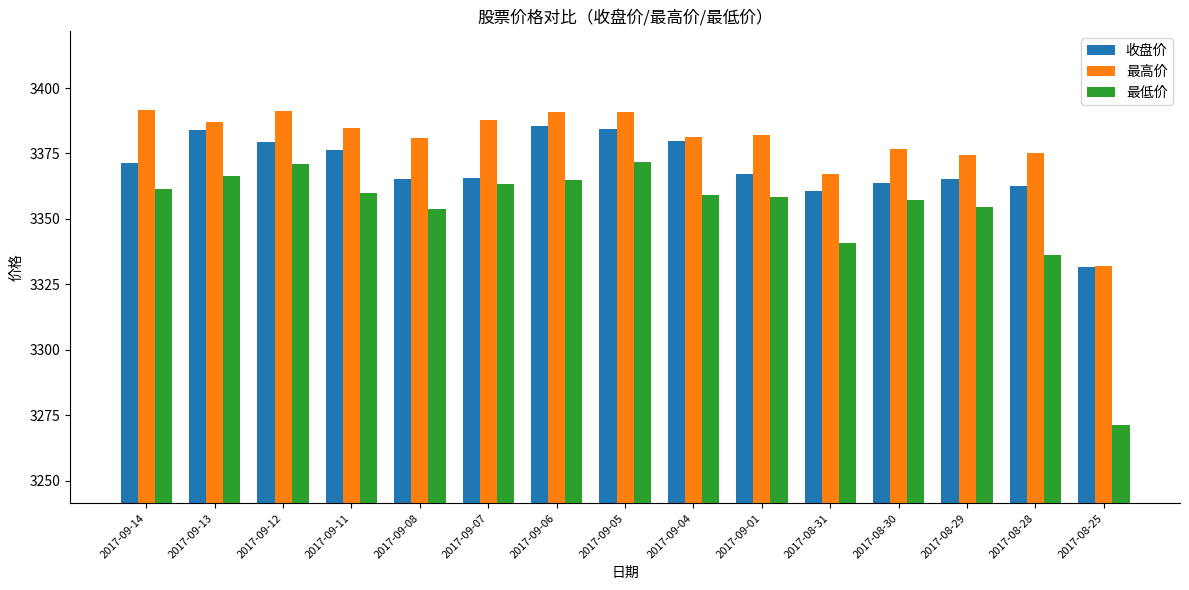

Is the value of 最低价 at 2017-09-04 greater than the value of 收盘价 at 2017-08-25?

Yes